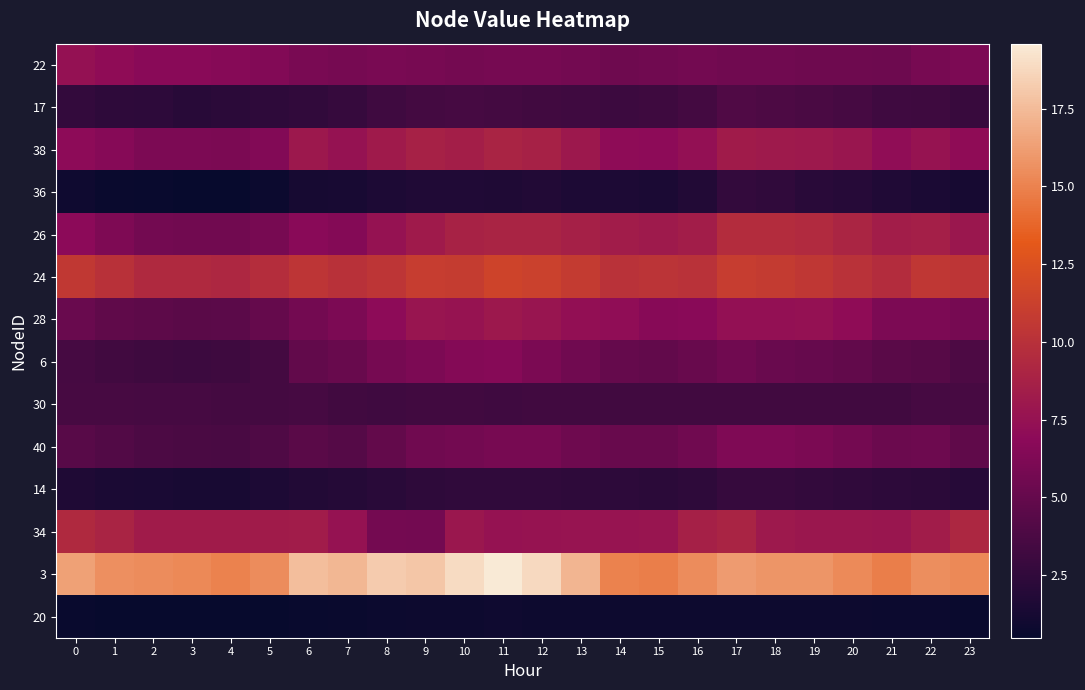

List the series in order of their peak value, highest first.

3, 24, 26, 34, 38, 28, 22, 6, 40, 17, 30, 14, 36, 20